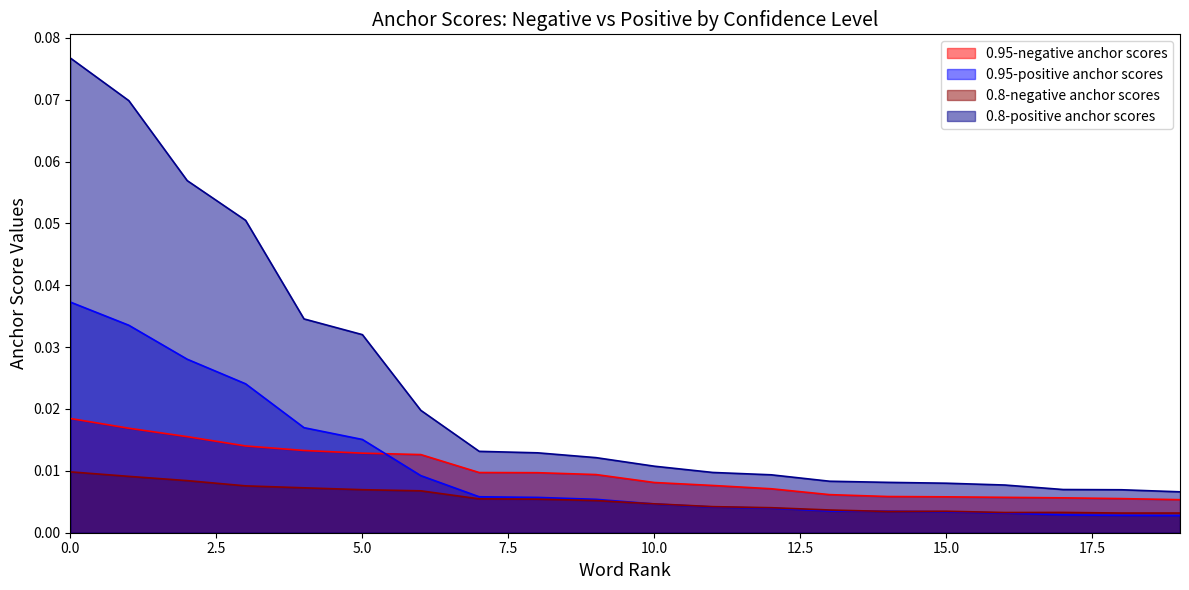

How many lines are shown in the chart?

4